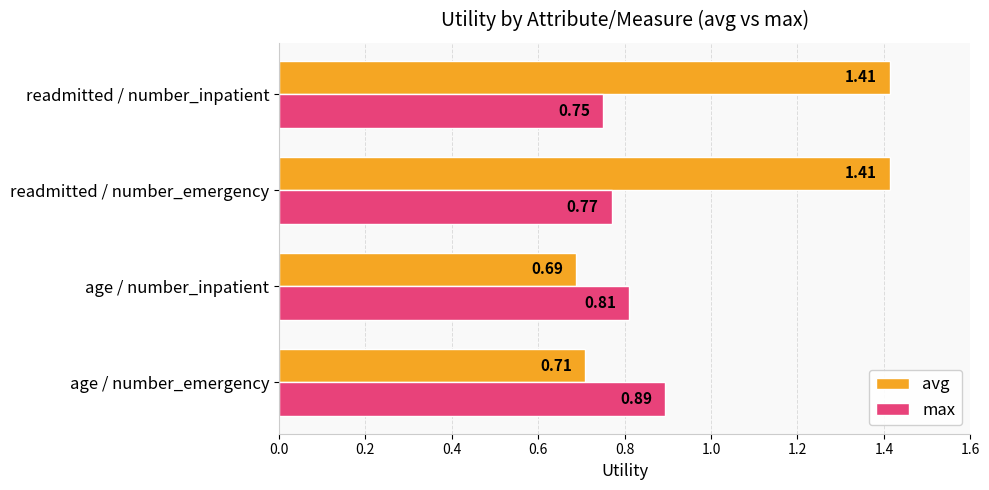

What is the sum of the max values at age / number_inpatient and readmitted / number_inpatient?

1.6